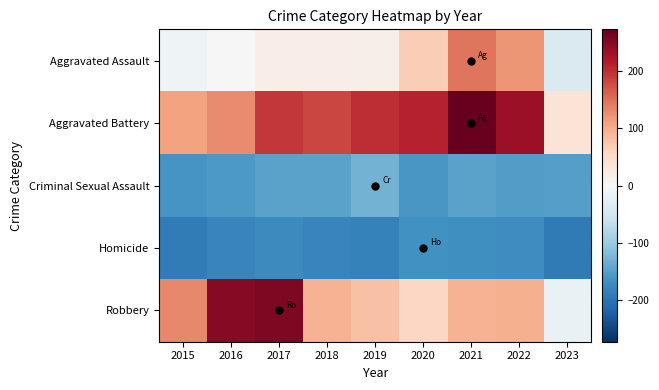

Reading left to right, list all the values displayed in this chart.

Aggravated Assault: 2015=-12.0	2016=-0.0	2017=18.0	2018=19.0	2019=17.0	2020=67.0	2021=146.0	2022=121.0	2023=-39.0
Aggravated Battery: 2015=110.0	2016=130.0	2017=194.0	2018=183.0	2019=201.0	2020=210.0	2021=273.0	2022=233.0	2023=38.0
Criminal Sexual Assault: 2015=-160.0	2016=-156.0	2017=-145.0	2018=-146.0	2019=-129.0	2020=-158.0	2021=-145.0	2022=-152.0	2023=-151.0
Homicide: 2015=-191.0	2016=-180.0	2017=-173.0	2018=-181.0	2019=-184.0	2020=-165.0	2021=-168.0	2022=-170.0	2023=-192.0
Robbery: 2015=131.0	2016=248.0	2017=254.0	2018=95.0	2019=81.0	2020=57.0	2021=94.0	2022=97.0	2023=-19.0